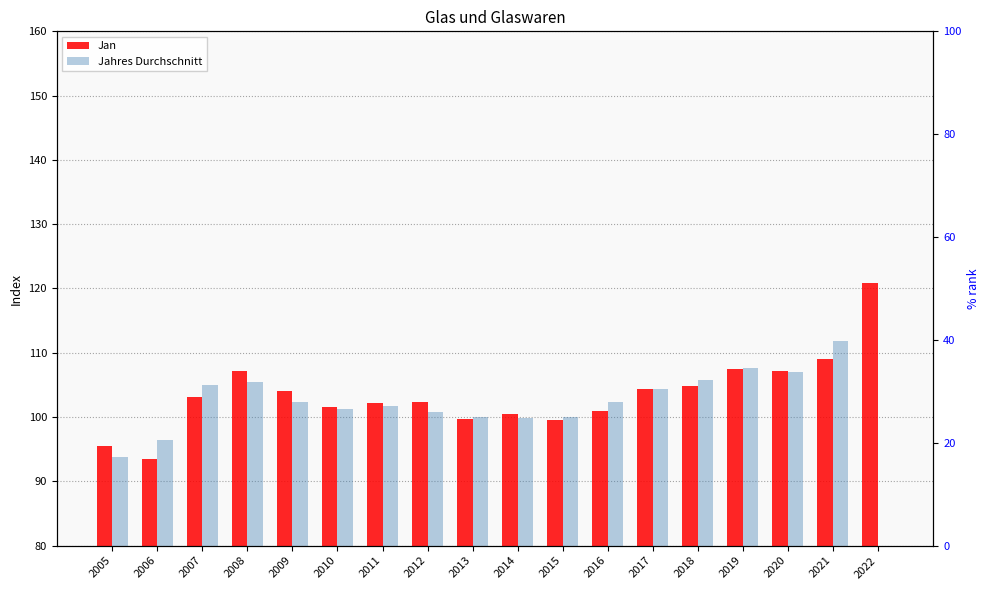

Reading left to right, what are all the values shown in this chart?

Jan: 2005=95.5	2006=93.4	2007=103.1	2008=107.2	2009=104.1	2010=101.6	2011=102.2	2012=102.3	2013=99.7	2014=100.5	2015=99.6	2016=101.0	2017=104.3	2018=104.9	2019=107.4	2020=107.2	2021=109.0	2022=120.9
Jahres Durchschnitt: 2005=93.8	2006=96.5	2007=105.0	2008=105.4	2009=102.3	2010=101.2	2011=101.7	2012=100.8	2013=100.0	2014=99.9	2015=100.0	2016=102.3	2017=104.4	2018=105.8	2019=107.6	2020=107.0	2021=111.8	2022=0.0